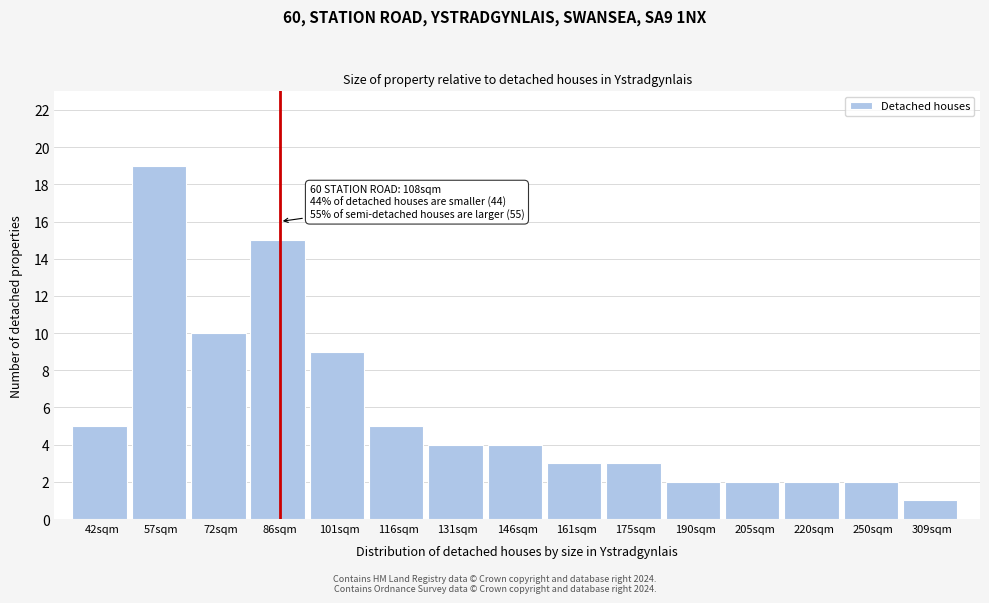

Reading right to left, transcribe all the data shown in this chart.

1	2	2	2	2	3	3	4	4	5	9	15	10	19	5